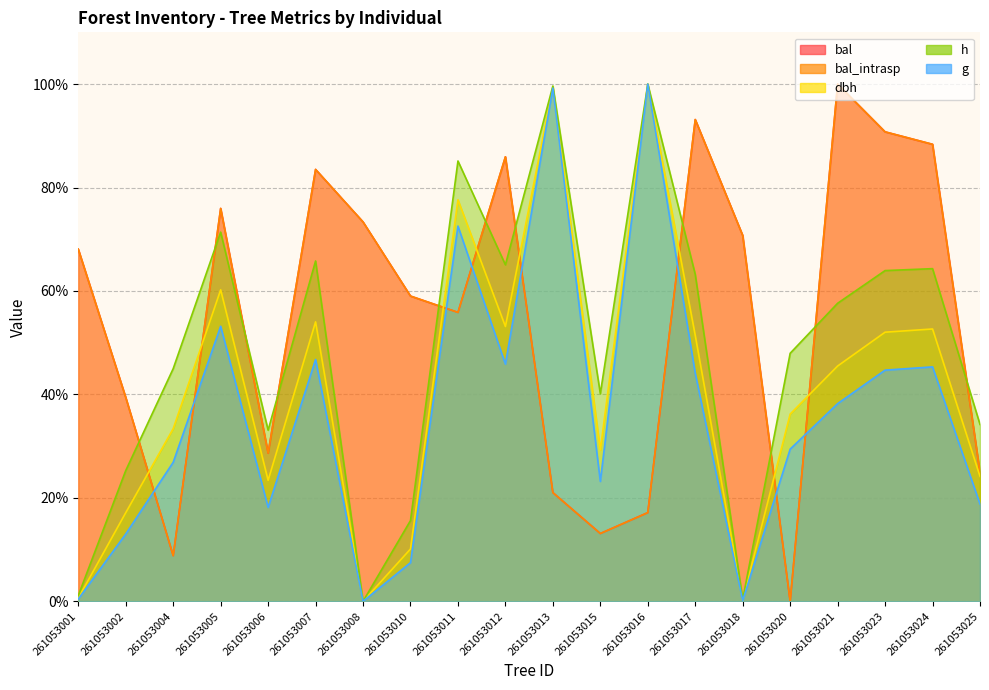

True or false: g has a value of 39.6 at 261053015.

False